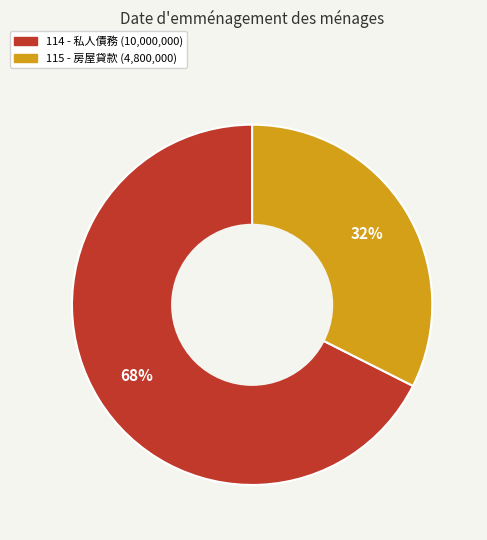

Count the number of slices in the pie.

2